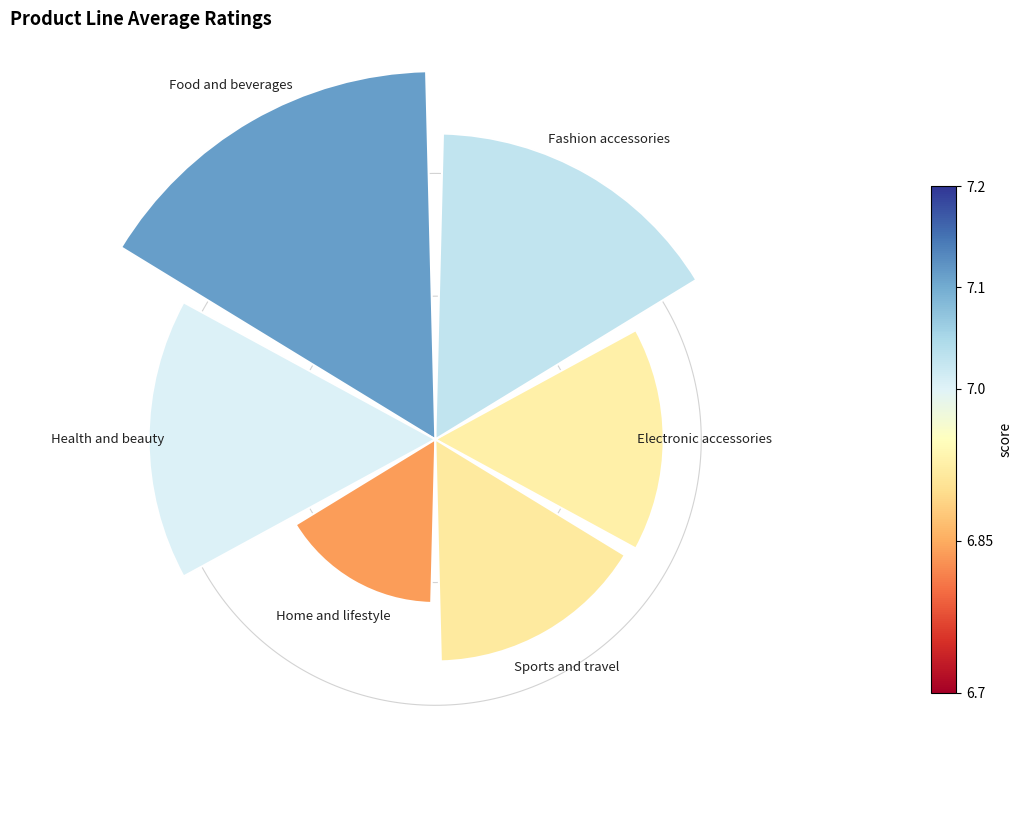

The 2 slice represents 15% of the pie. True or false?

False